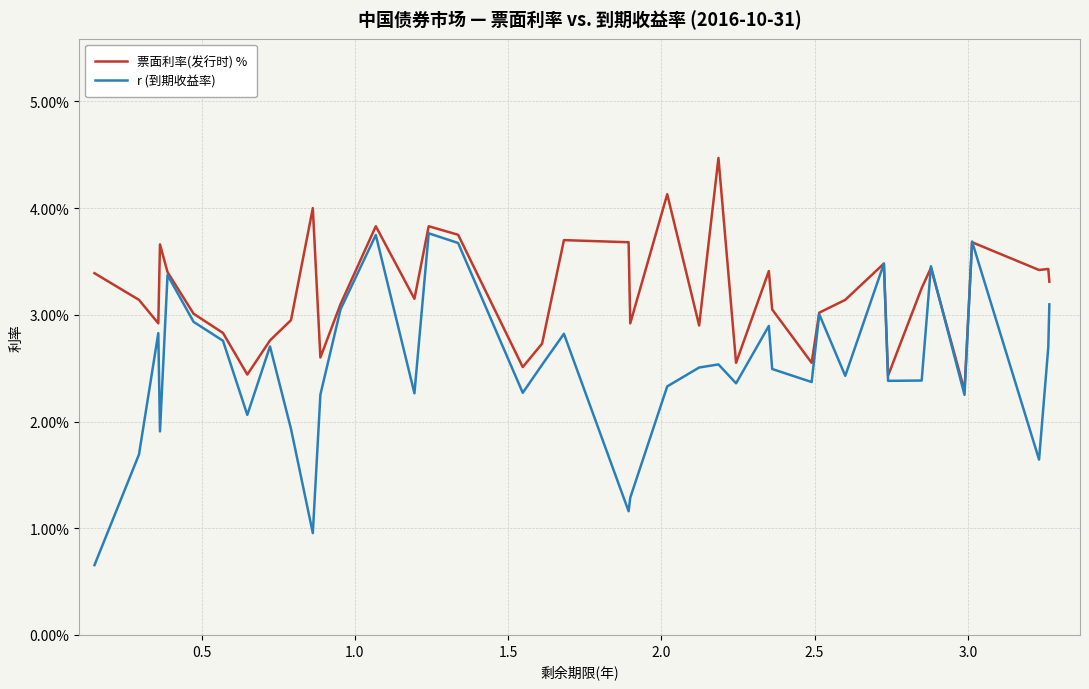

What are all the series names shown in the legend?

票面利率(发行时) %, r (到期收益率)